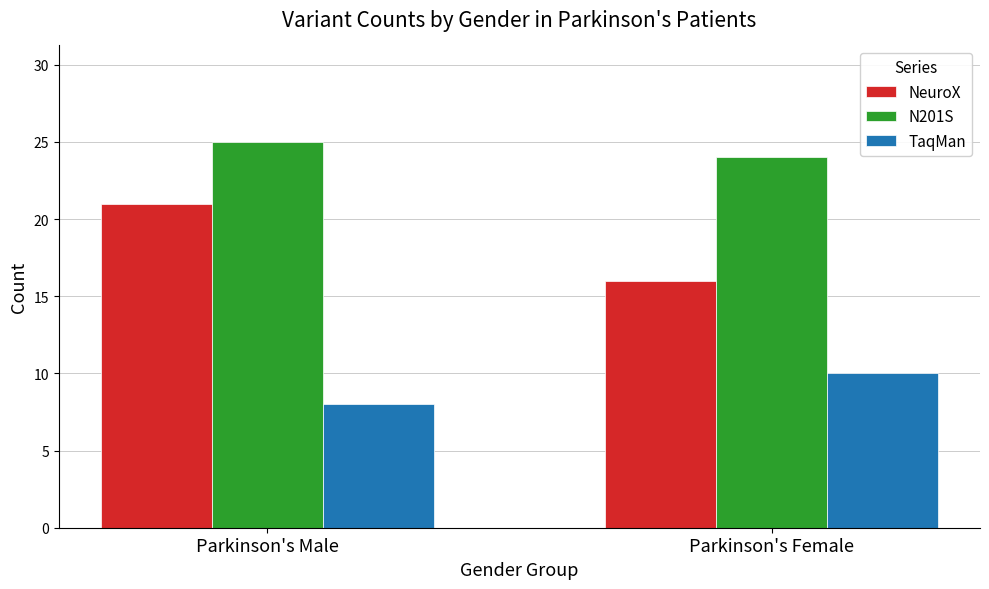

At which label is TaqMan closest to 9?

Parkinson's Male